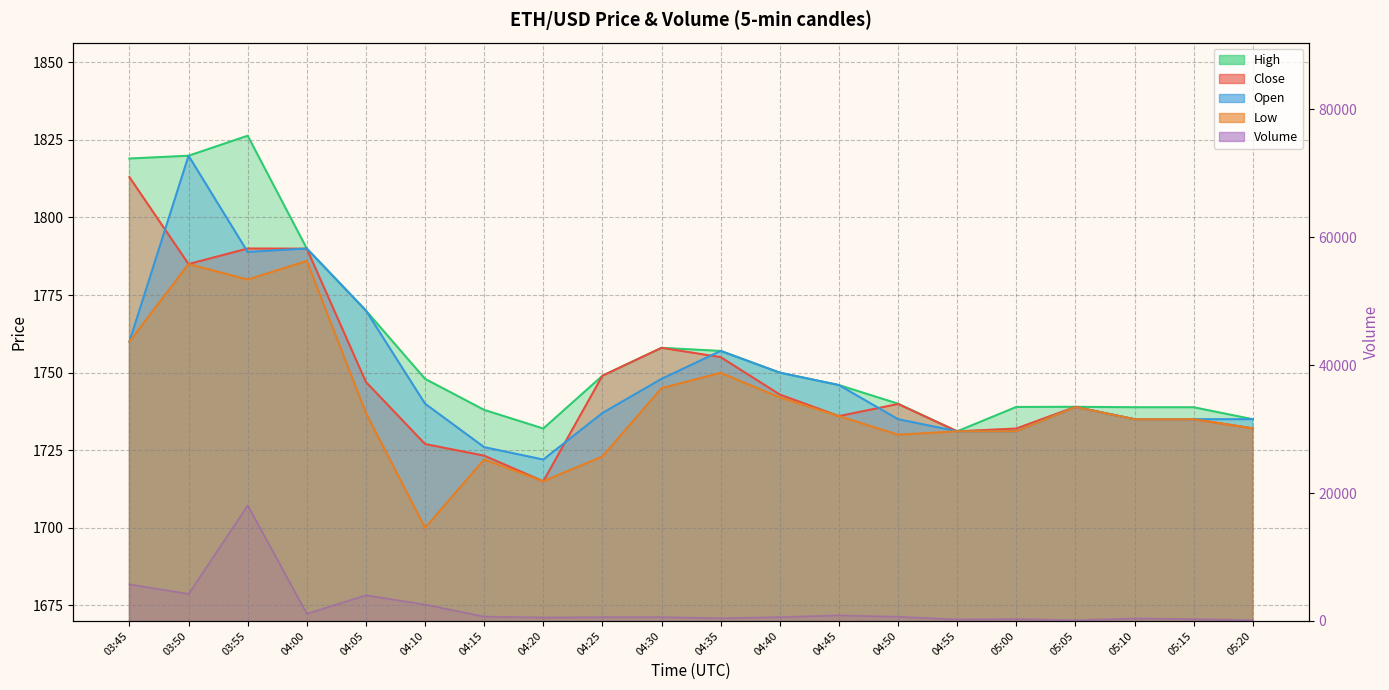

Rank the series by their maximum value, from lowest to highest.

Low, Close, Open, High, Volume